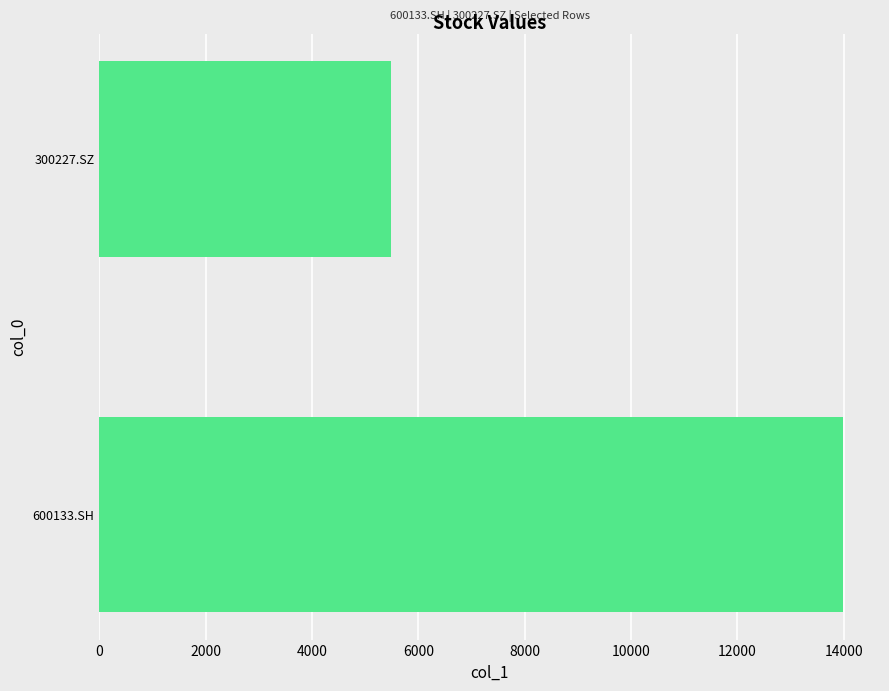

Where is the data nearest to the value 9731?

300227.SZ